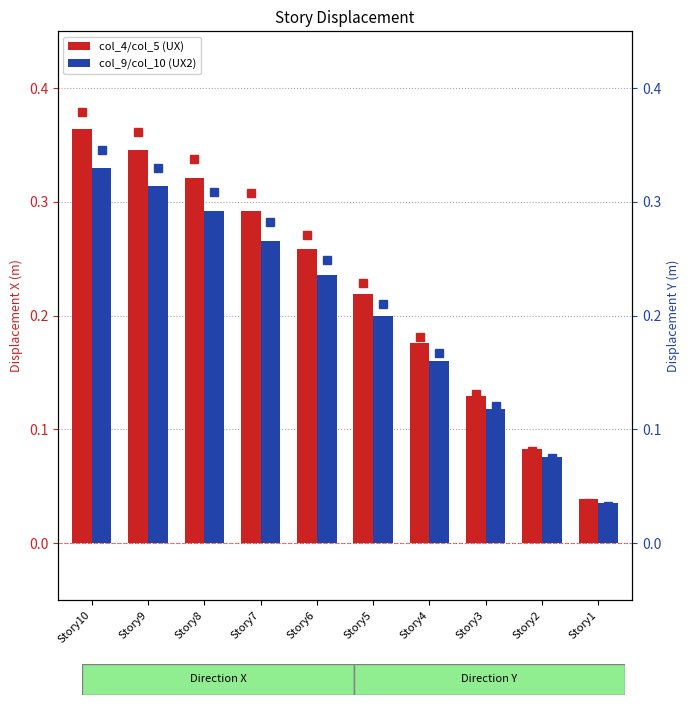

Does the chart contain stacked bars?

No